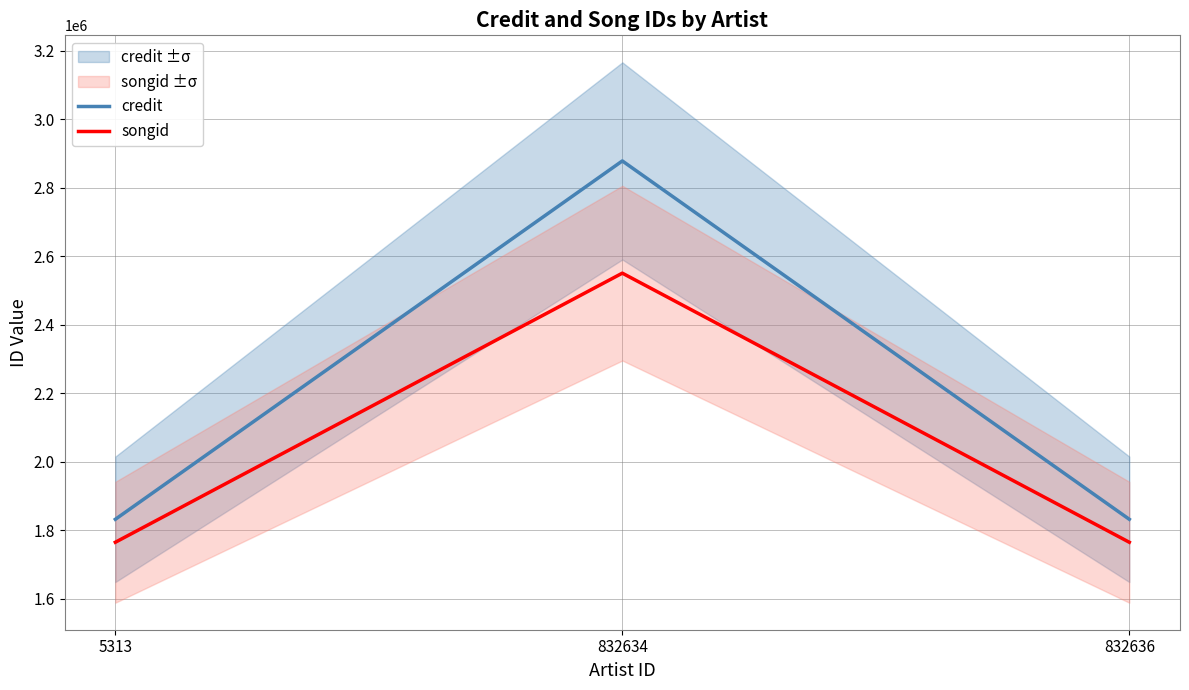

What is the value of the credit point at the 1st from the left?

1831958.0